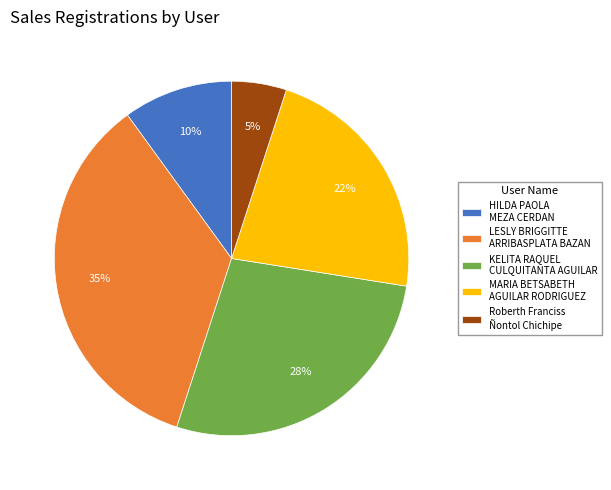

To the nearest percent, what portion does LESLY BRIGGITTE ARRIBASPLATA BAZAN represent?

35%